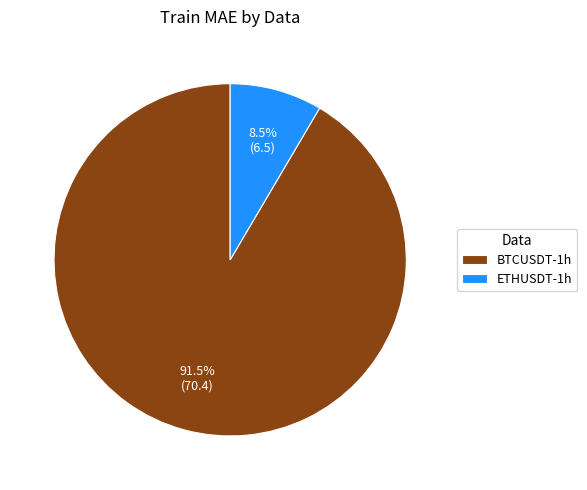

Which category accounts for the majority?

BTCUSDT-1h